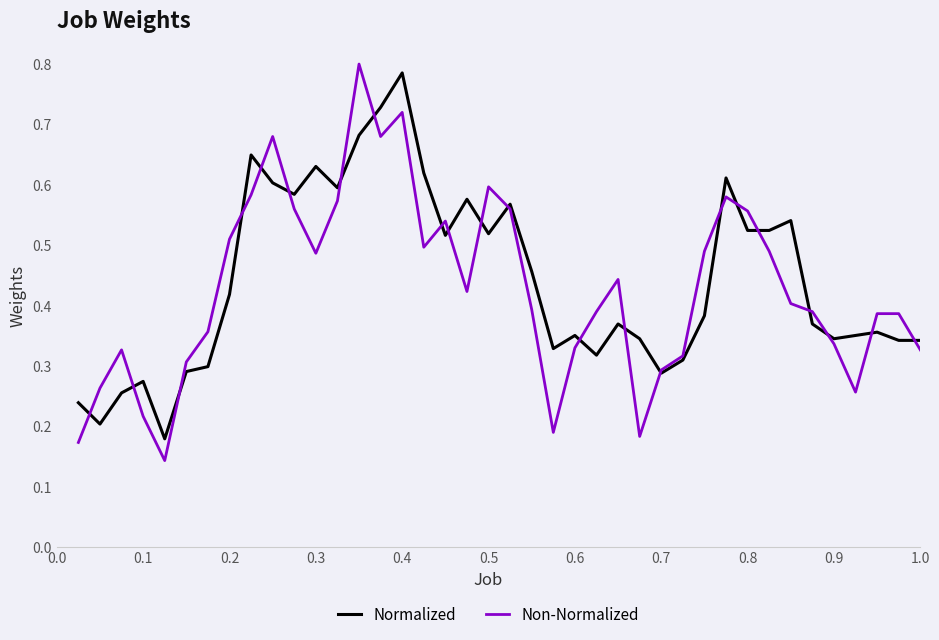

Which series has the largest range (max minus min)?

Non-Normalized